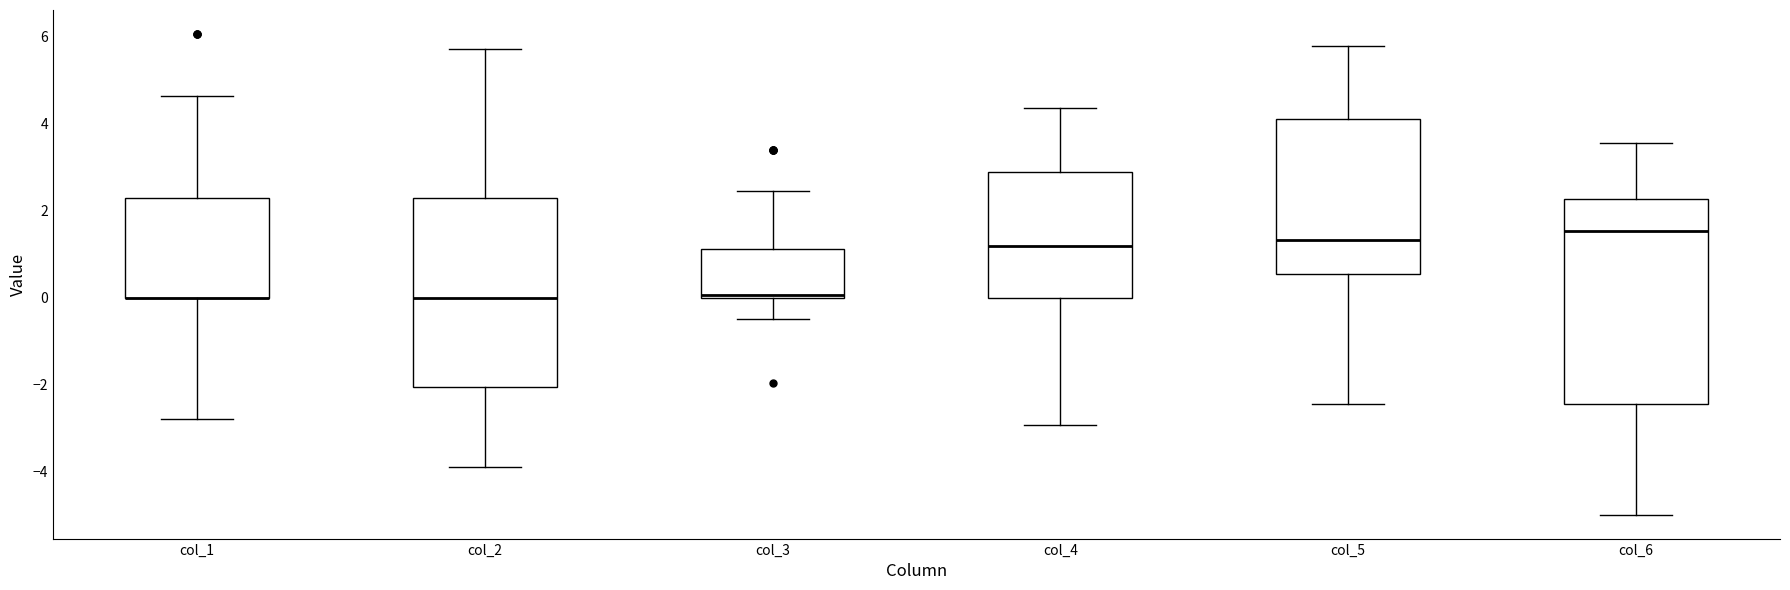

Where is the upper edge of the box for col_2 on the y-axis? The values are not printed on the chart, so give them approximately, as read against the axis.

2.2